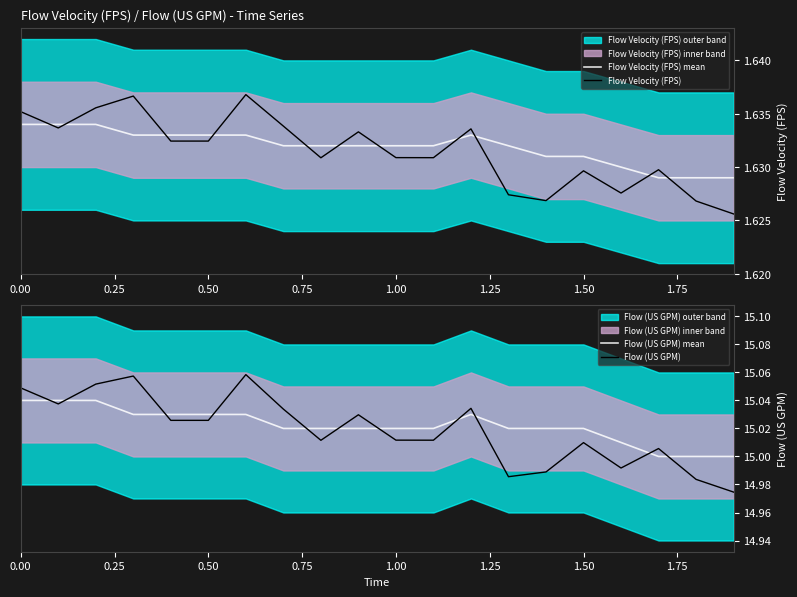

In Flow (US GPM), how many points are higher than both neighbors (excluding endpoints)?

6